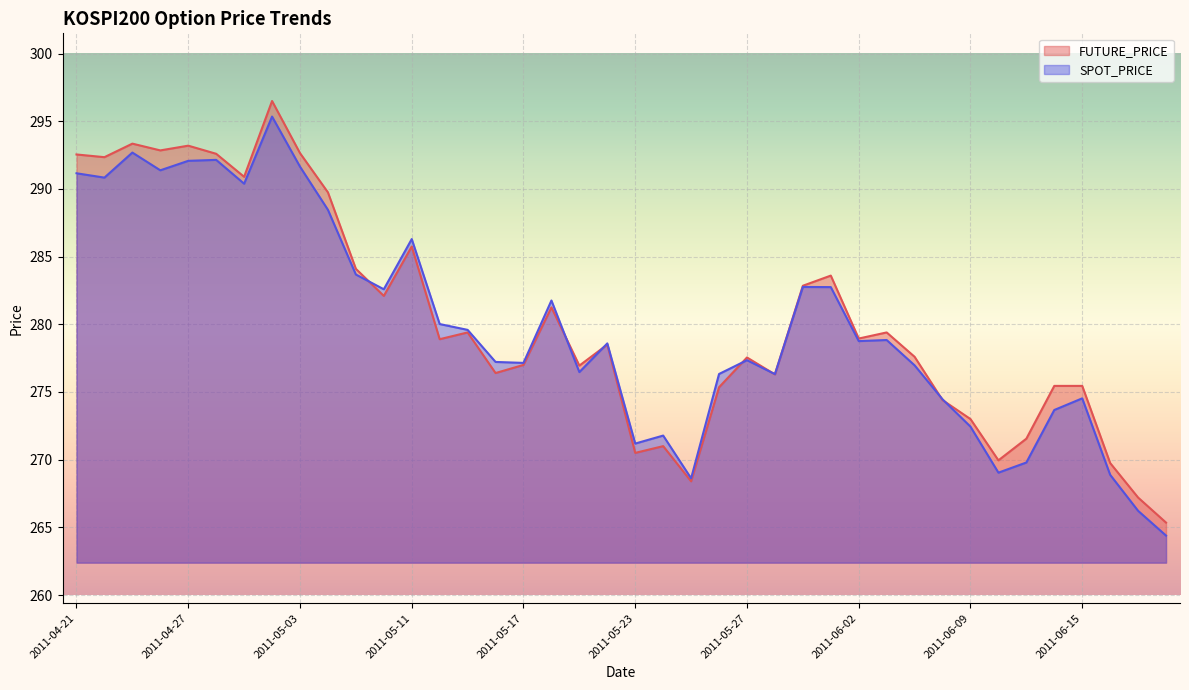

List the series in order of their peak value, highest first.

FUTURE_PRICE, SPOT_PRICE